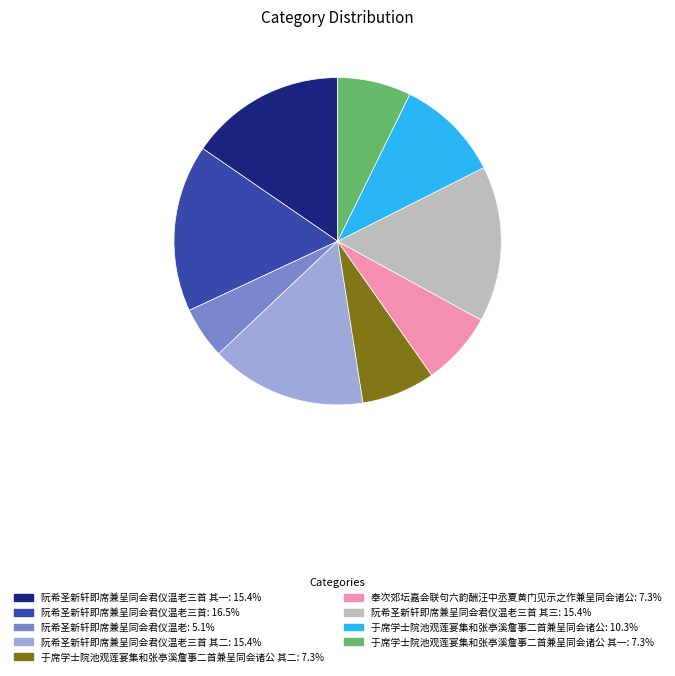

Does any single category account for the majority?

No